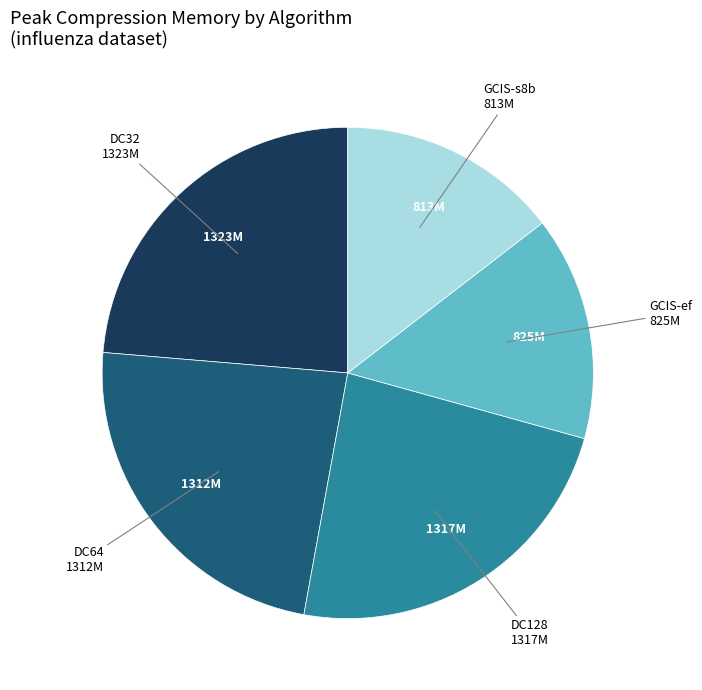

Is there a majority slice in this chart?

No